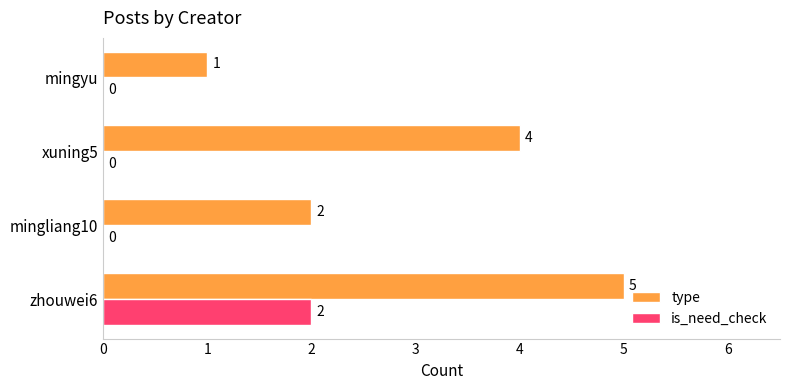

How many is_need_check values are between 0 and 2?

4